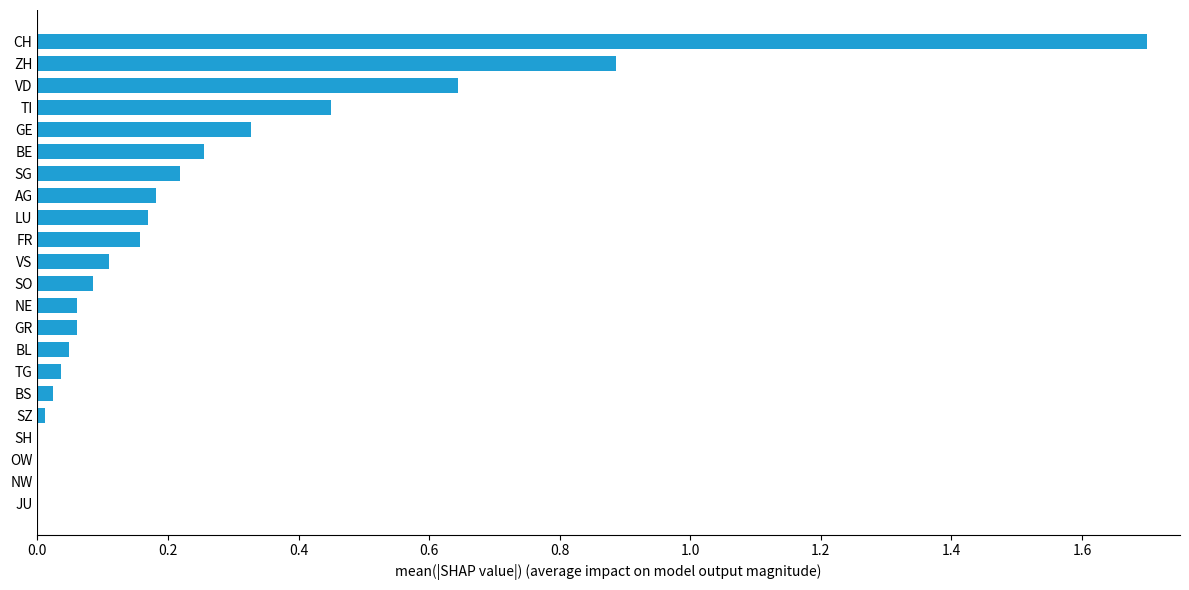

What is the sum of all values?

5.4